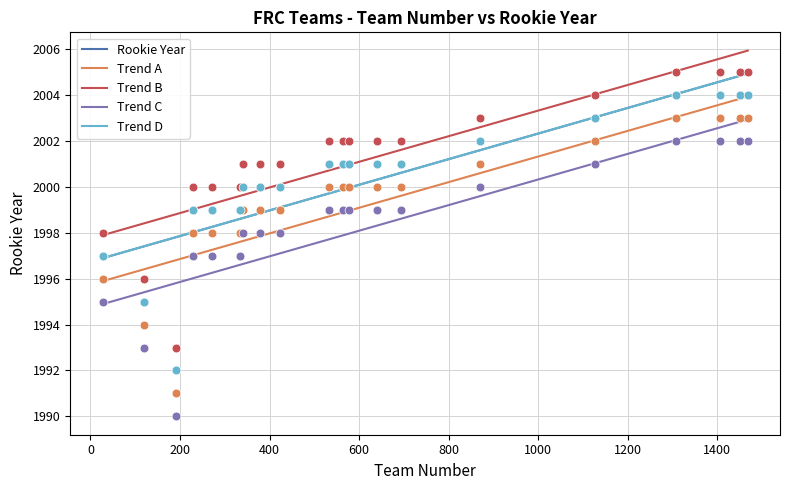

Which series has the largest total across all categories?

Trend B